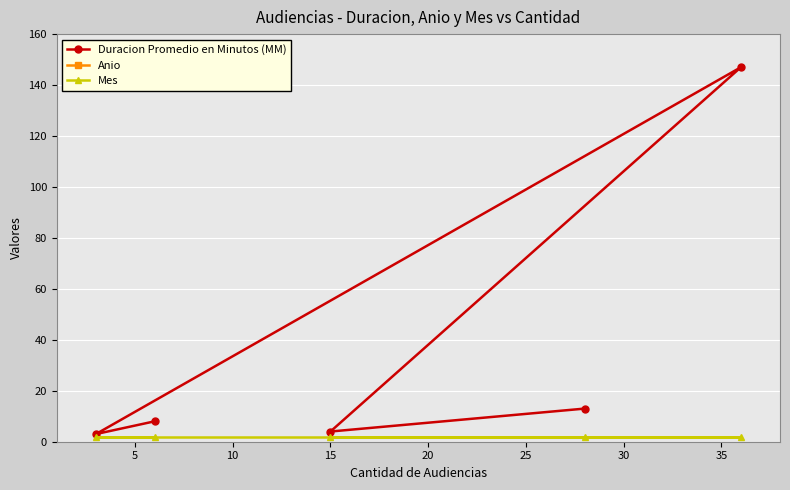

Which series has the largest range (max minus min)?

Duracion Promedio en Minutos (MM)